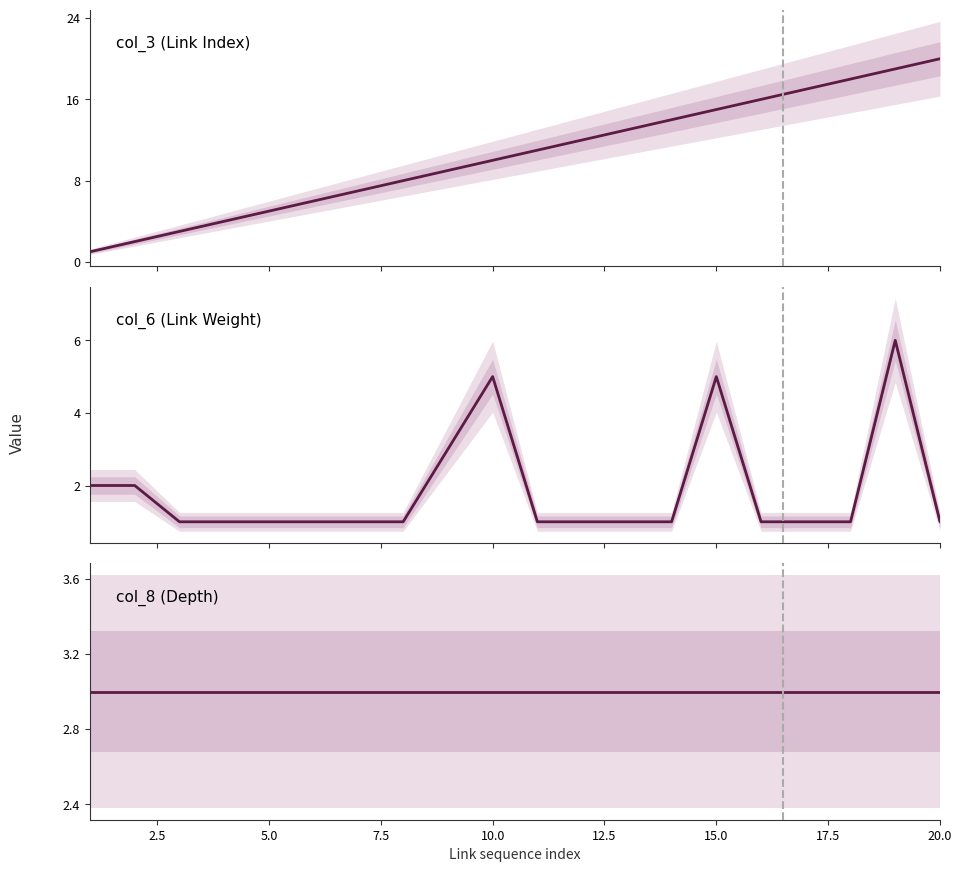

Which series changed the most between 2.5 and 12.5?

col_3 (Link Index)